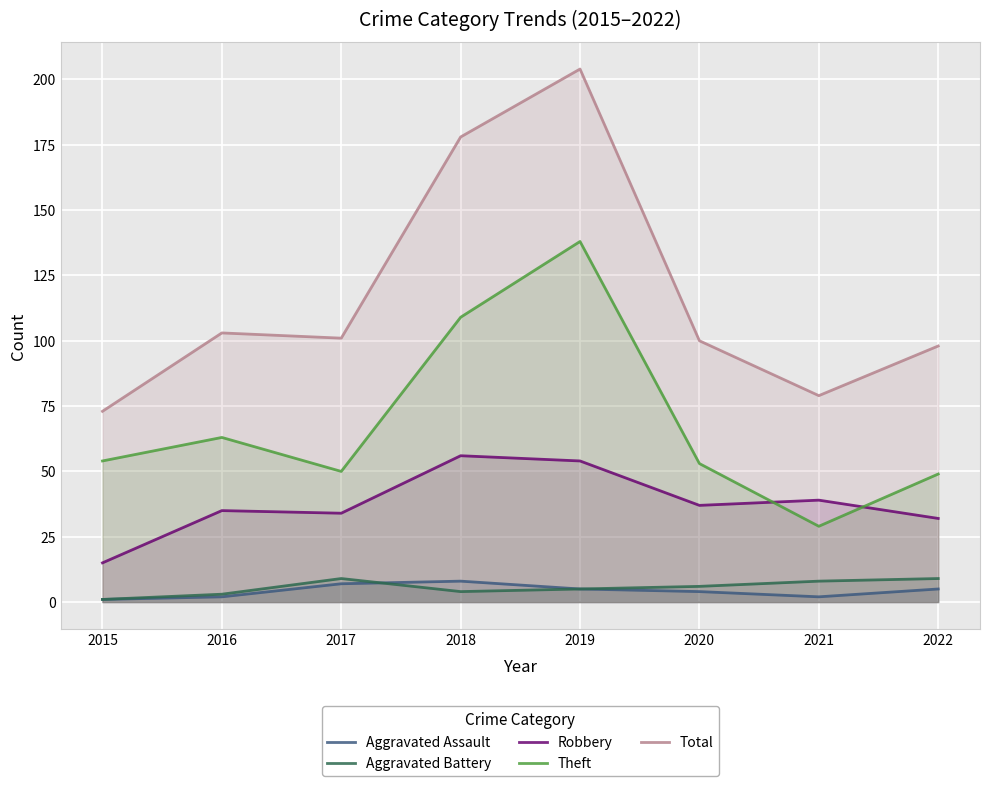

Rank the series at 2021 from highest to lowest value.

Total, Robbery, Theft, Aggravated Battery, Aggravated Assault